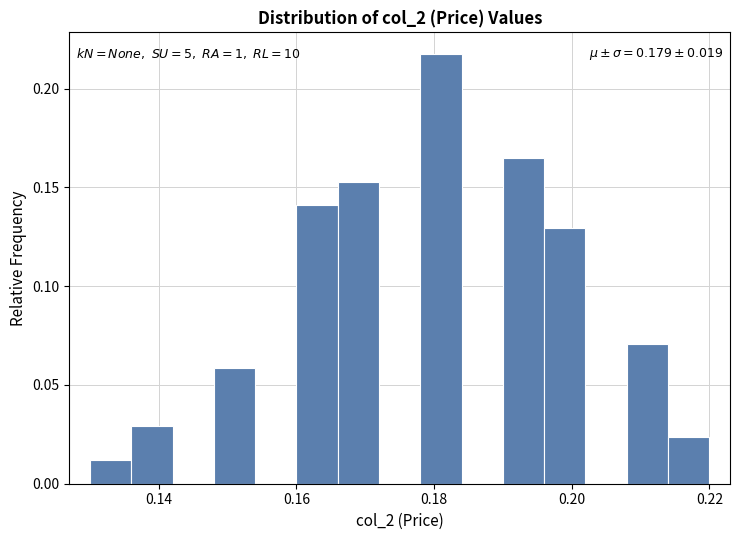

Read against the x-axis, roughly where is the centre of the tallest bar?

0.182